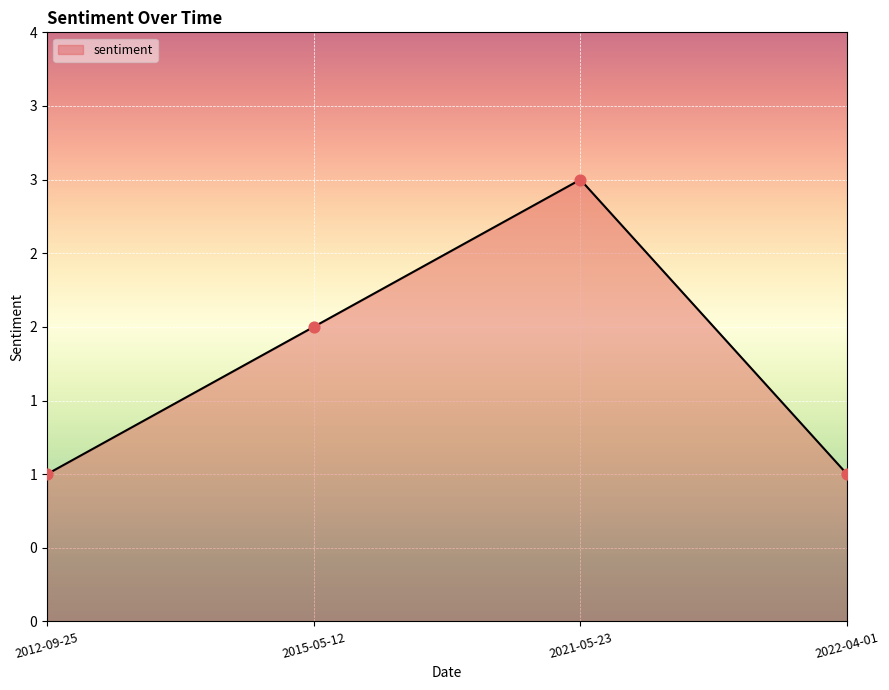

Approximately how many times larger is the value at 2021-05-23 compared to 2012-09-25?

3.0